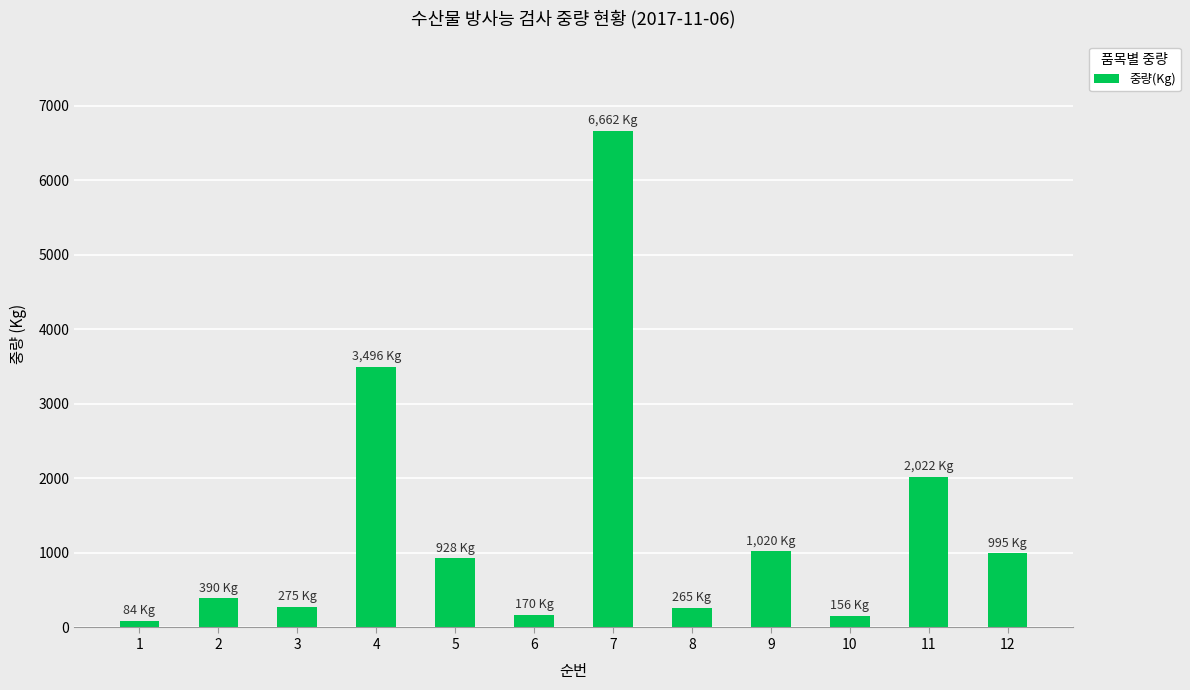

True or false: the data shows 9252 at 7.

False